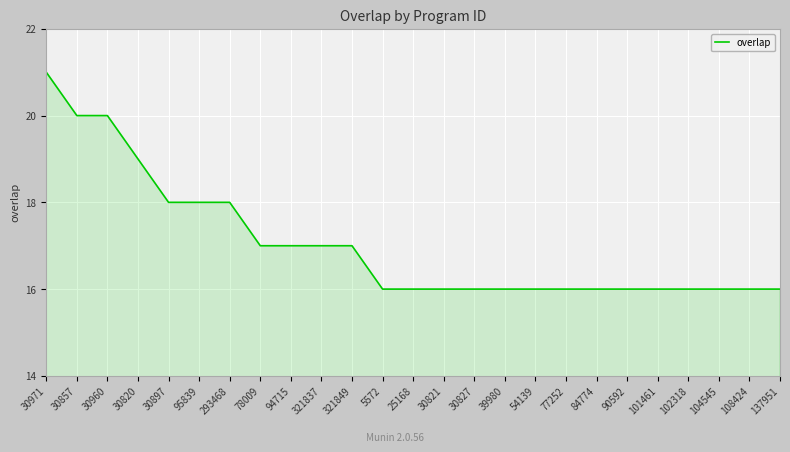

True or false: the data shows 28 at 30827.

False